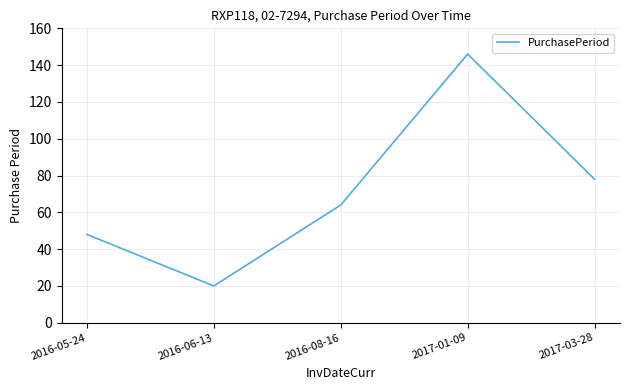

What is the sum of all values?

356